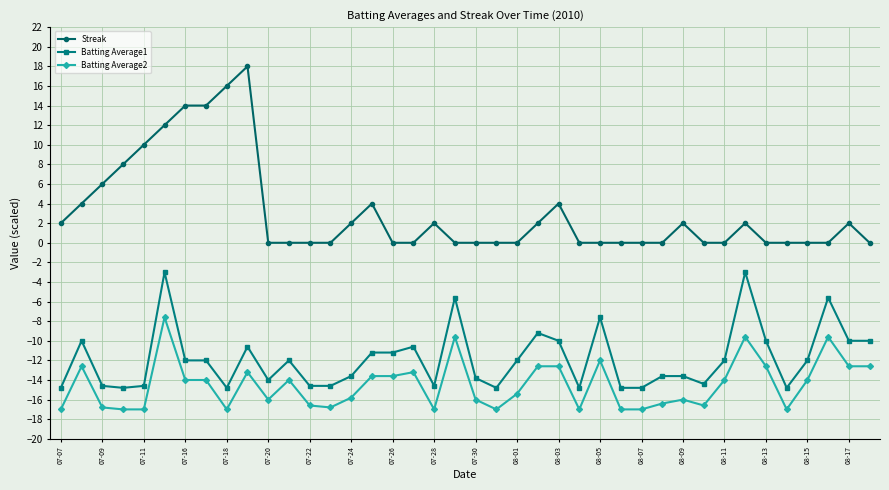

What is the maximum value for Streak?

18.0